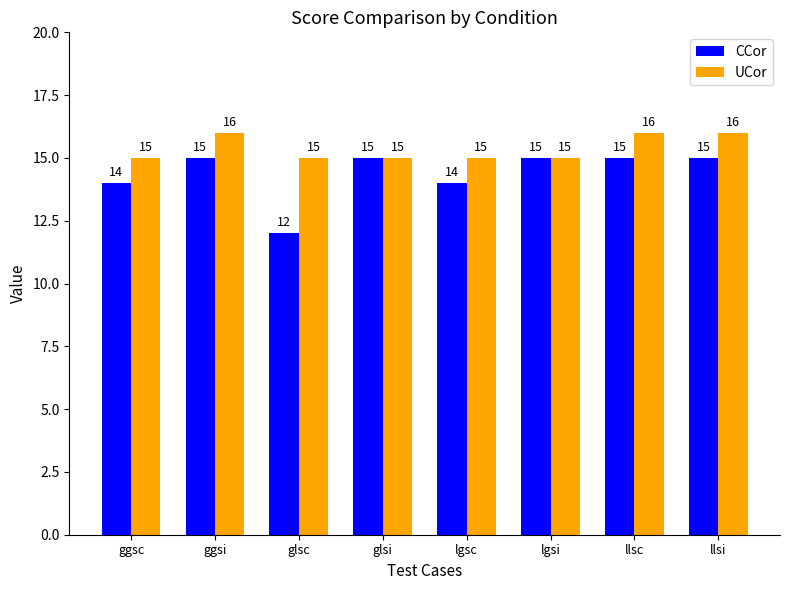

What position from the left is ggsc?

1